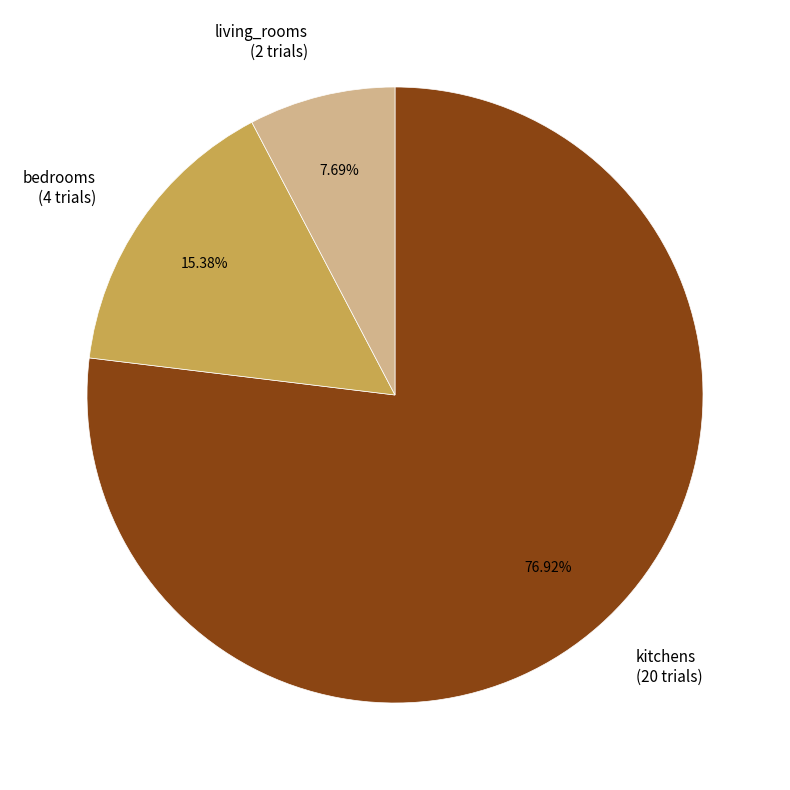

Approximately how many times larger is the value at living_rooms compared to kitchens?

0.1